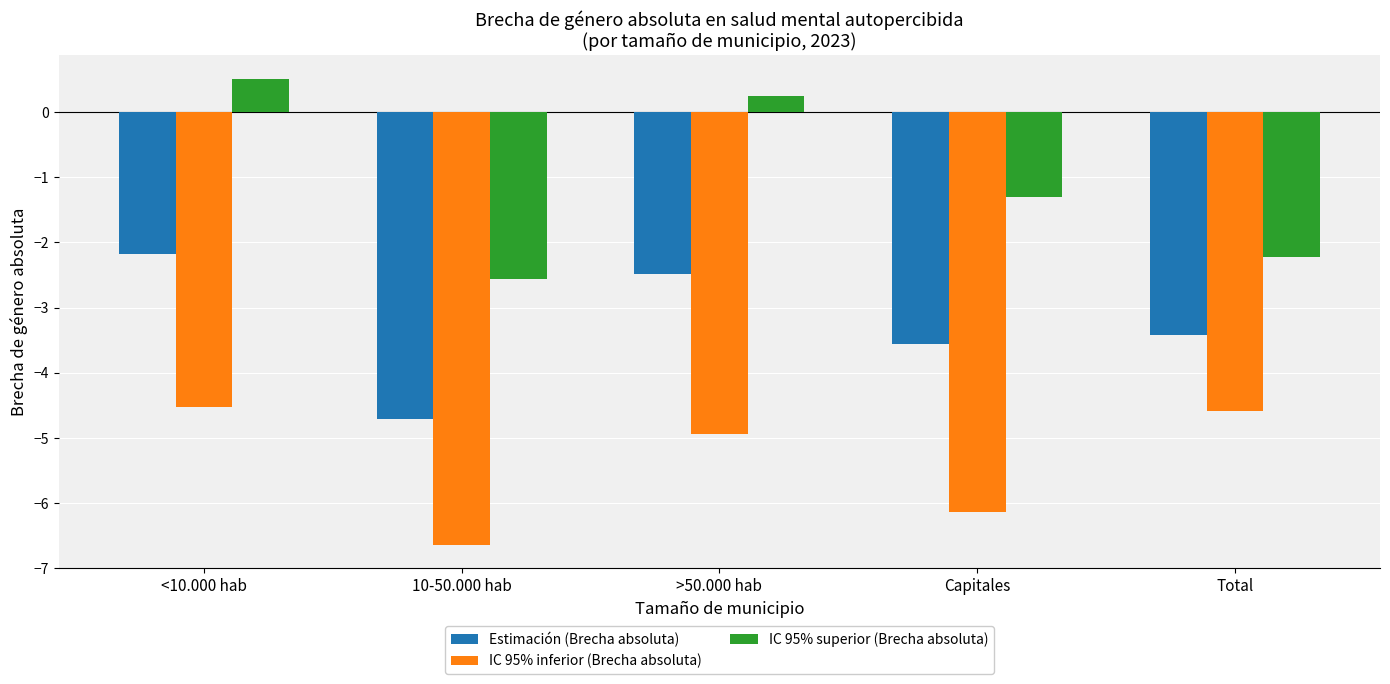

Between 10-50.000 hab and Total, which series saw the biggest shift?

IC 95% inferior (Brecha absoluta)